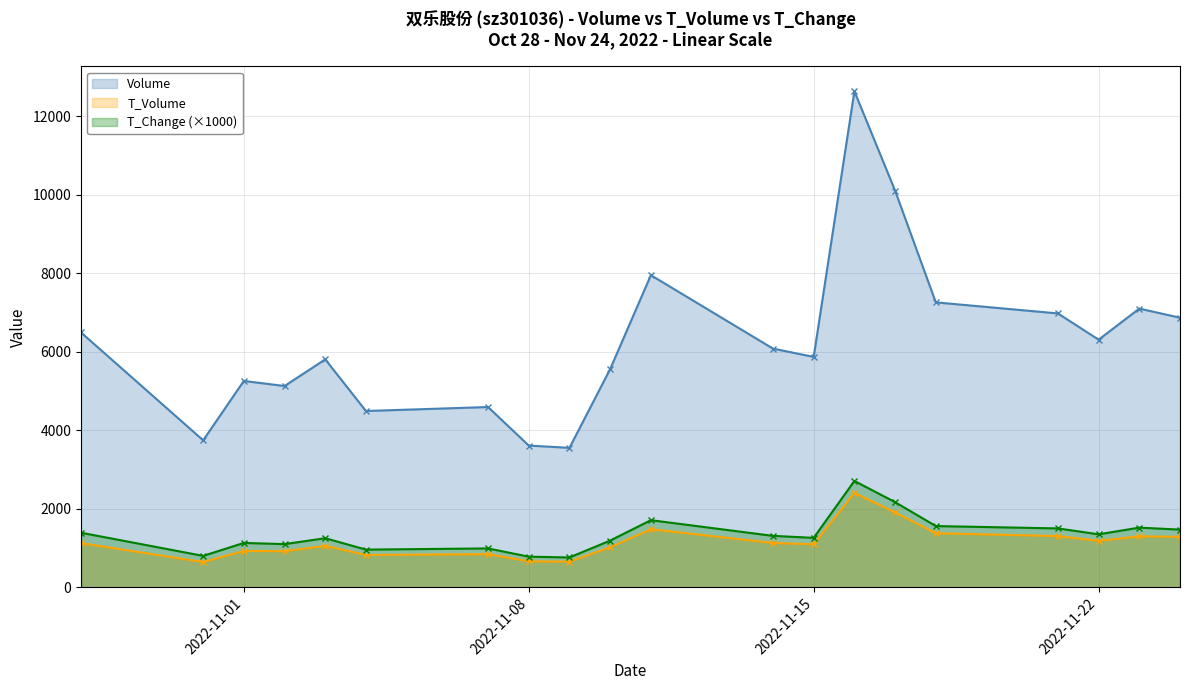

List the series in order of their peak value, lowest first.

T_Volume, T_Change (×1000), Volume